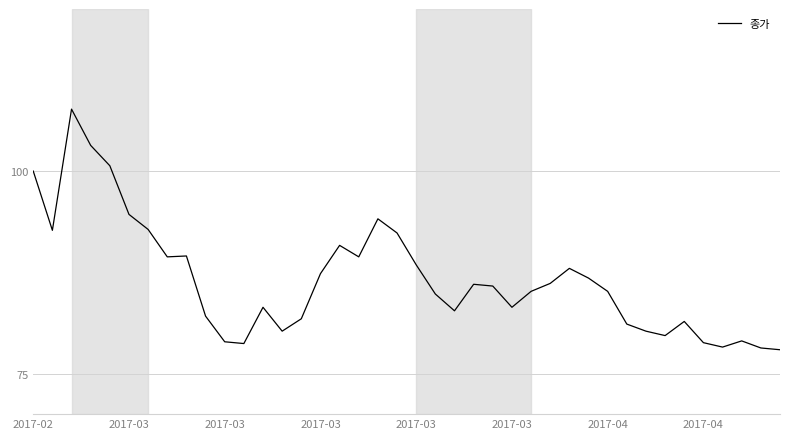

What is the sum of all values?

3466.5